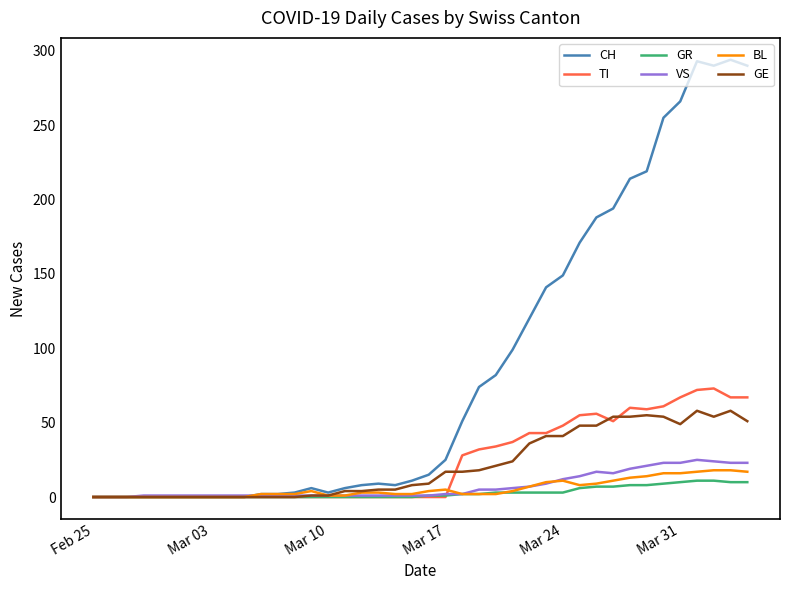

What is the maximum value for CH?

294